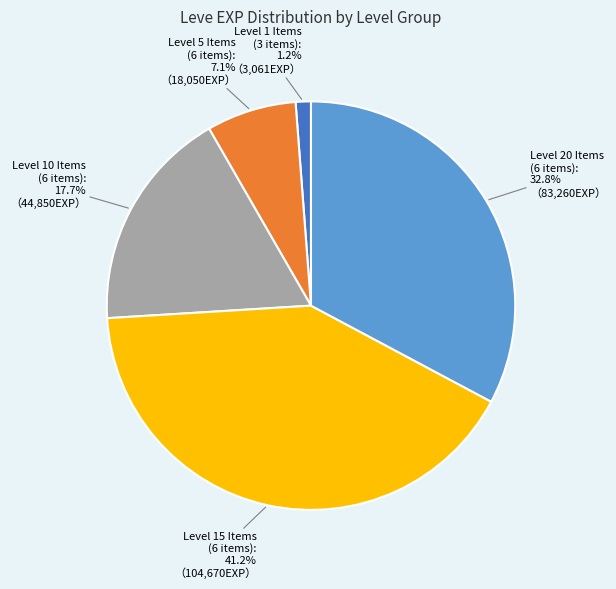

Is there a majority slice in this chart?

No